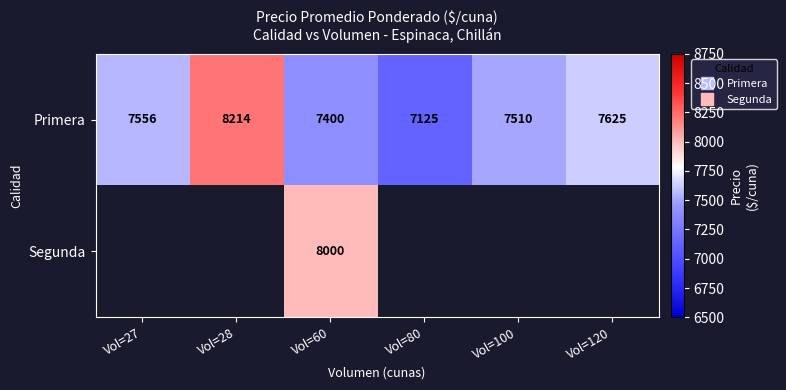

True or false: Segunda has a value of 8000.0 at Vol=60.

True